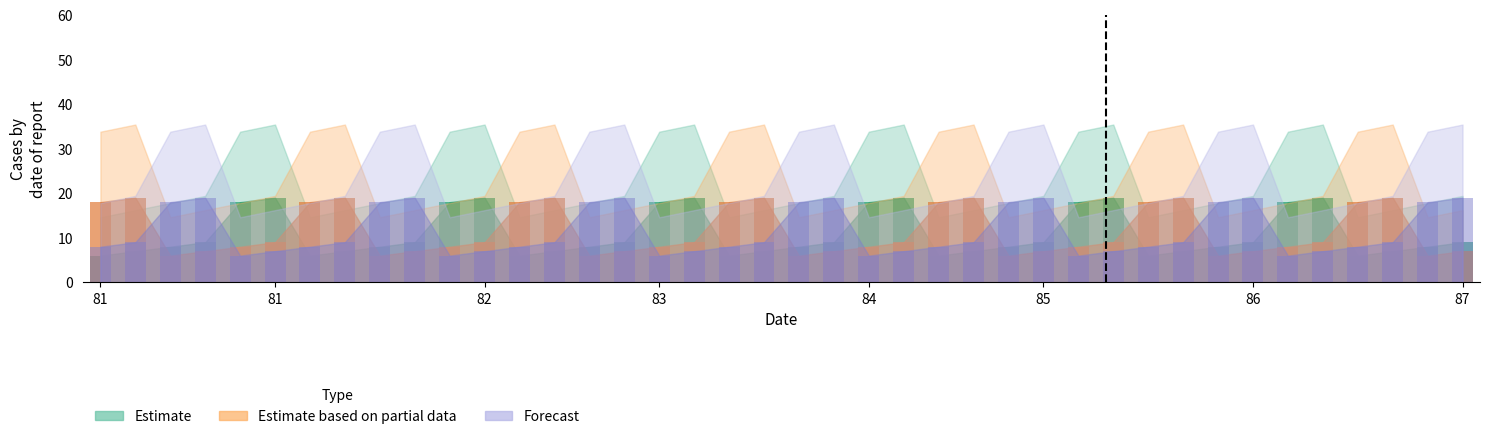

Reading left to right, what are all the values shown in this chart?

Estimate: 6	7	8	9	18	19	6	7	8	9	18	19	6	7	8	9	18	19	6	7	8	9	18	19	6	7	8	9	18	19	6	7	8	9	18	19	6	7	8	9
Estimate based on partial data: 18	19	6	7	8	9	18	19	6	7	8	9	18	19	6	7	8	9	18	19	6	7	8	9	18	19	6	7	8	9	18	19	6	7	8	9	18	19	6	7
Forecast: 8	9	18	19	6	7	8	9	18	19	6	7	8	9	18	19	6	7	8	9	18	19	6	7	8	9	18	19	6	7	8	9	18	19	6	7	8	9	18	19